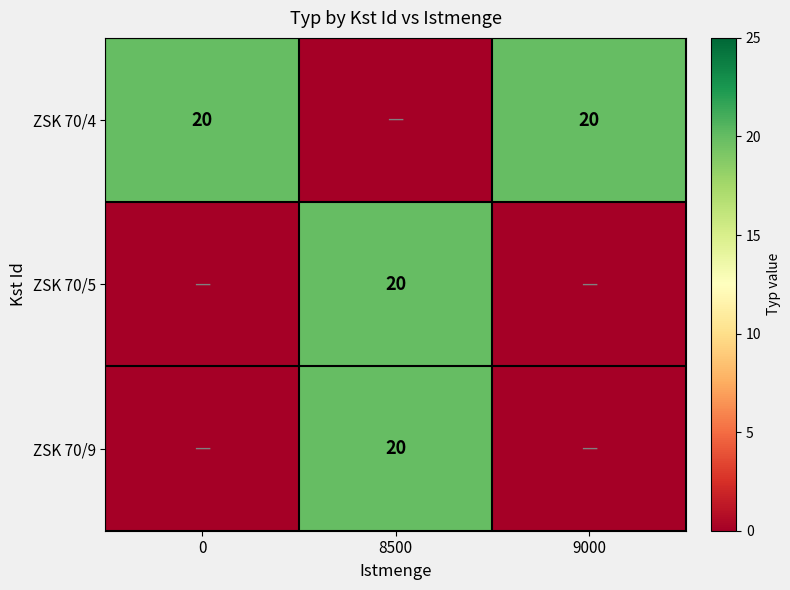

The value of ZSK 70/4 at 0 is 20. True or false?

True